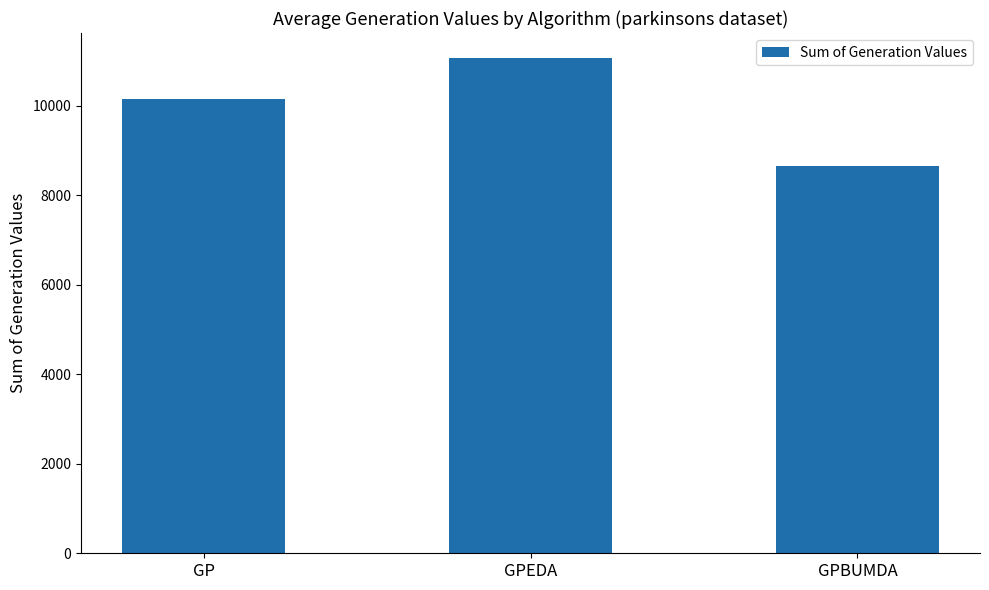

Where is the data nearest to the value 9871?

GP